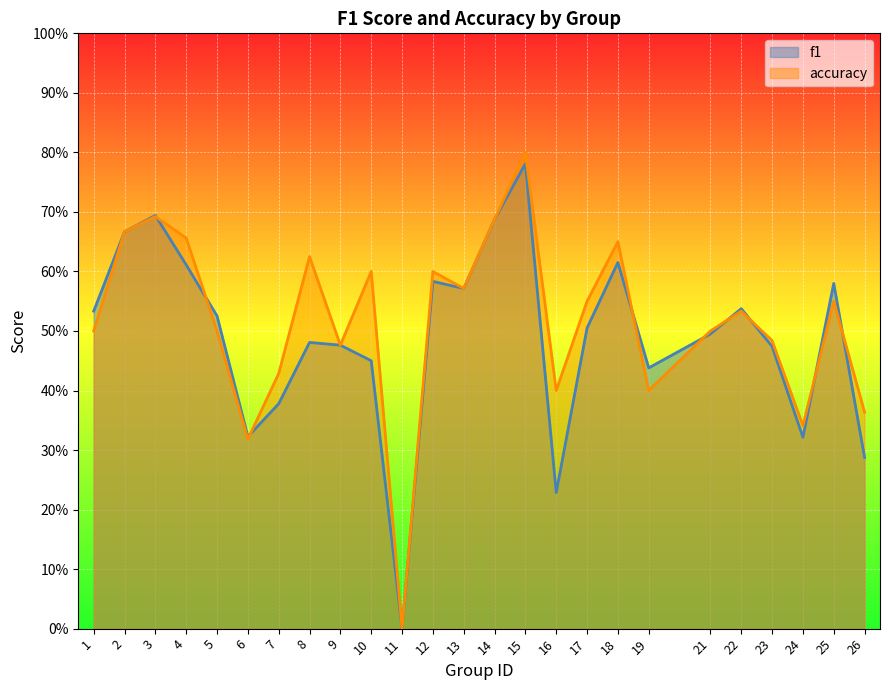

Is it true that accuracy equals 0.5 at 5?

True